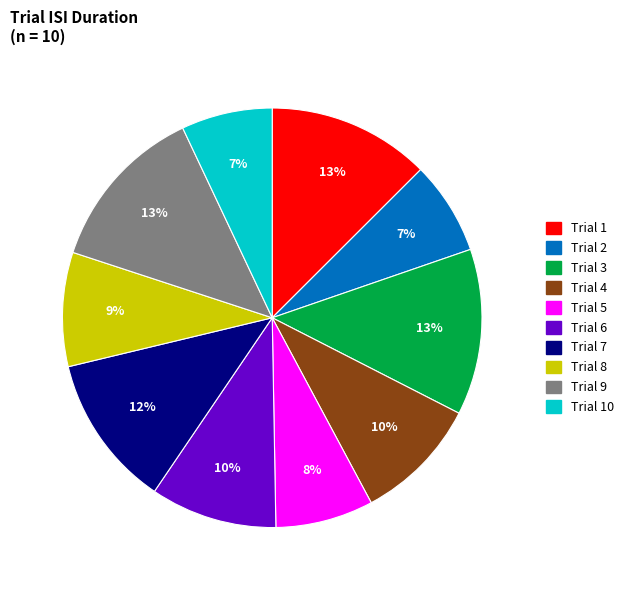

Combined, do Trial 4 and Trial 7 account for over 50%?

No